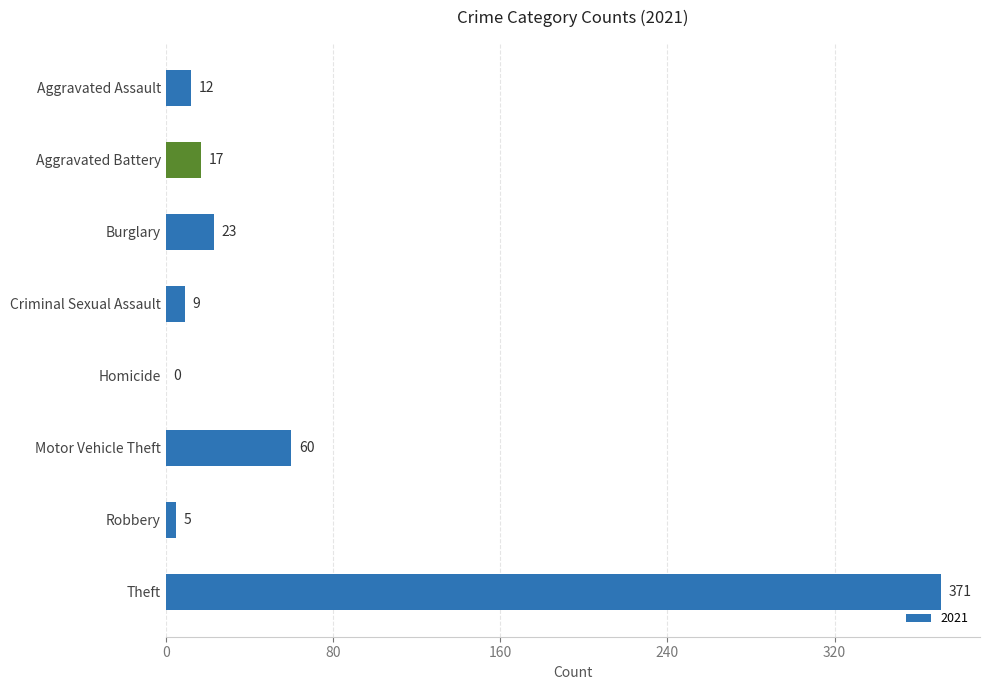

What is the sum of the values at Homicide and Aggravated Assault?

12